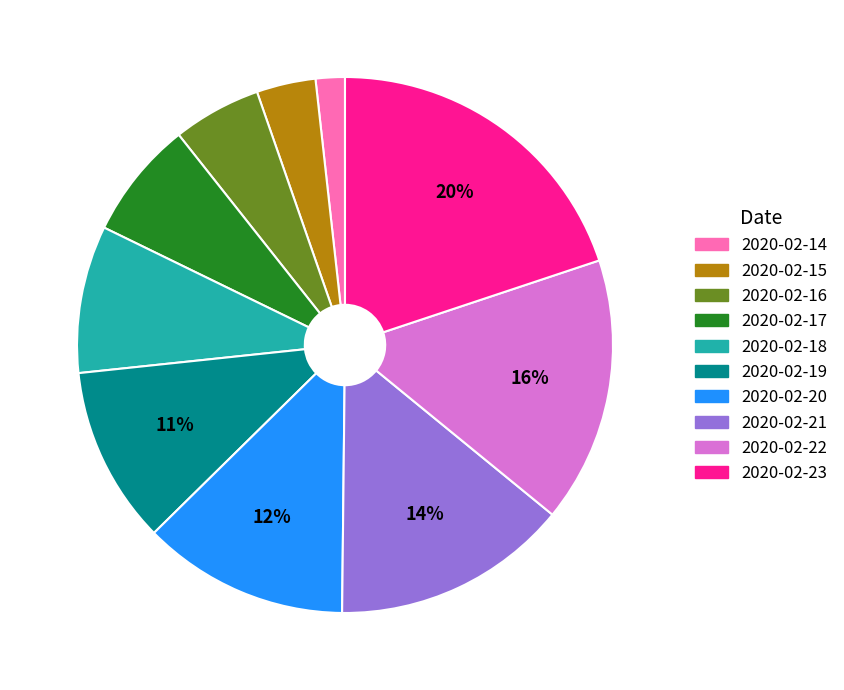

Is 2020-02-15 the majority of the pie?

No